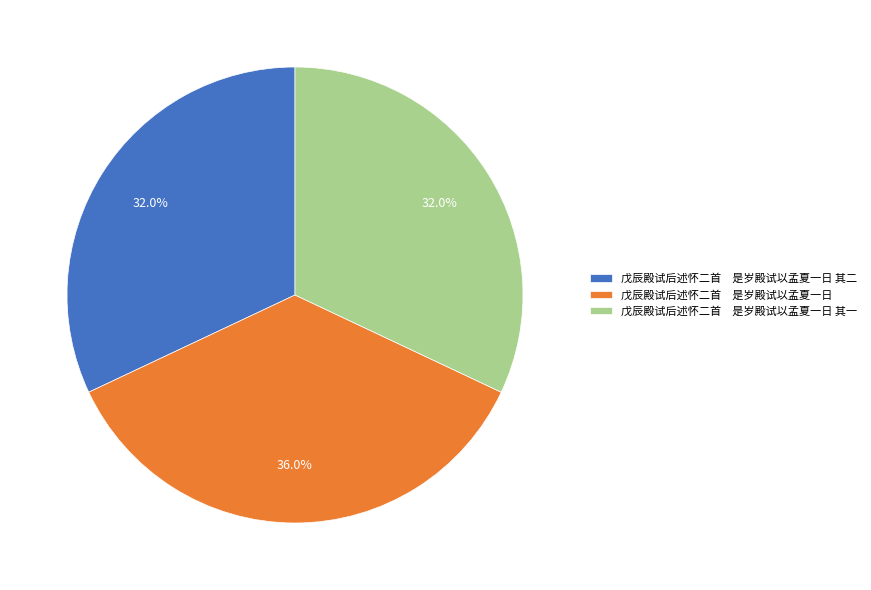

Count the number of slices in the pie.

3